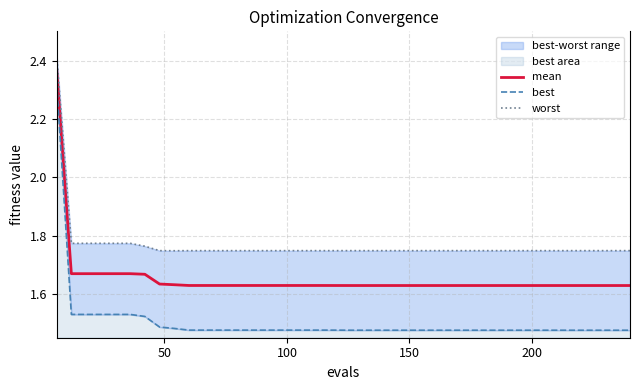

List the series in order of their peak value, lowest first.

best, mean, worst